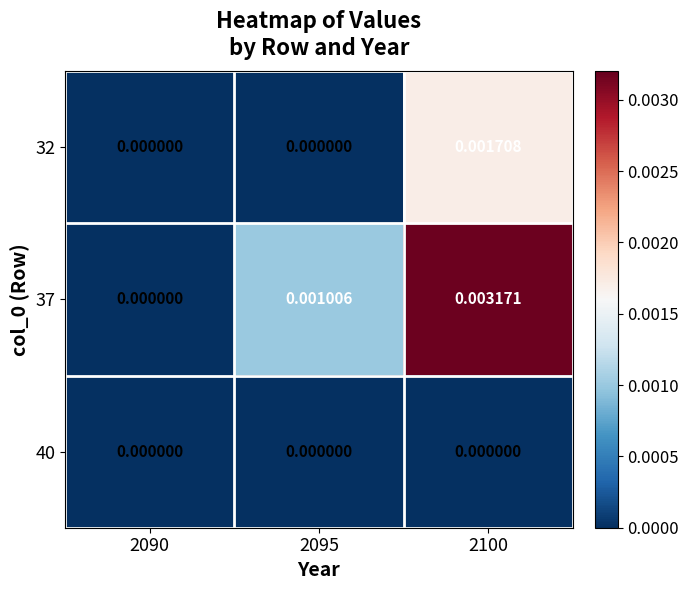

How many distinct data groups are displayed?

3